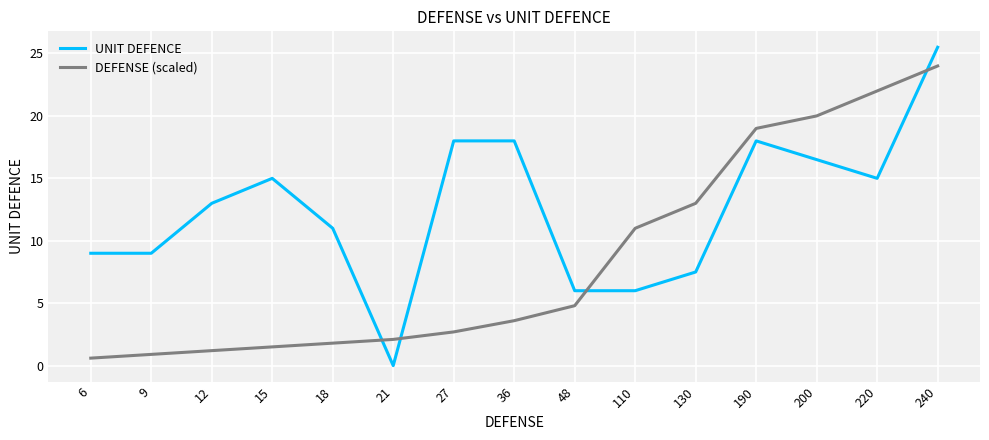

At which label does UNIT DEFENCE reach its peak?

240